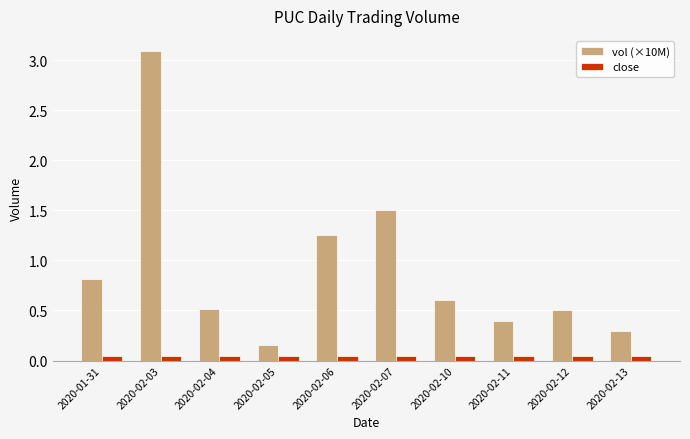

Which series has the widest spread of values?

vol (×10M)